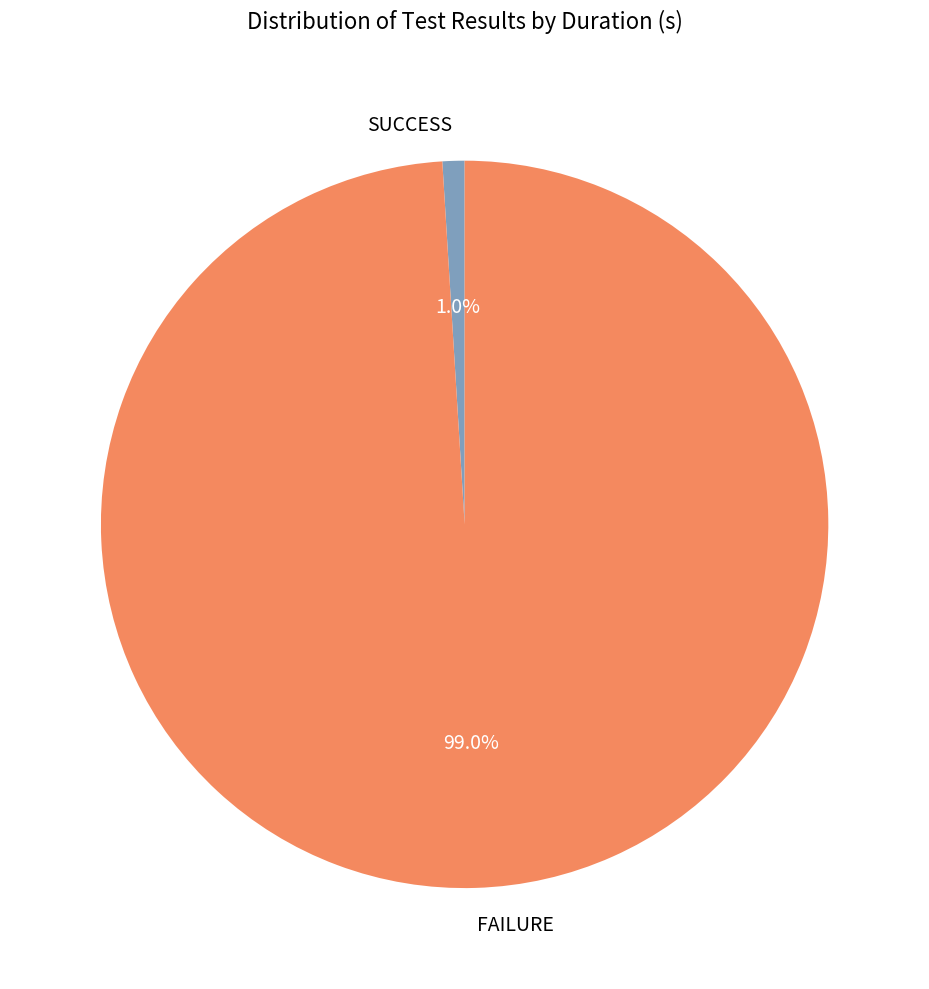

What is the largest slice in the pie chart?

FAILURE